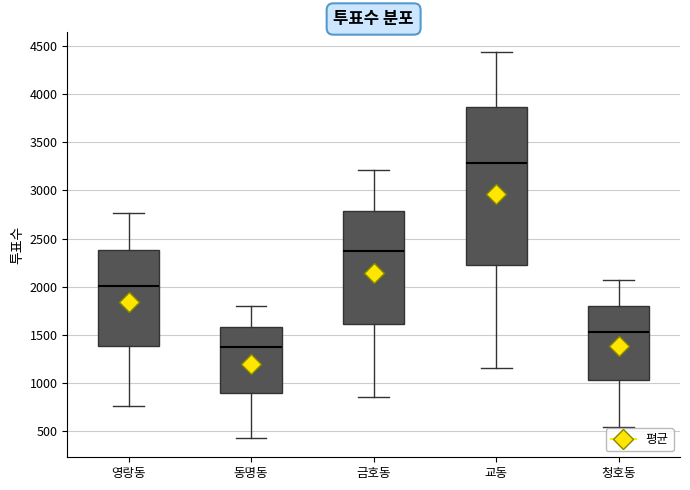

Comparing the boxes themselves (not the whiskers), which one is the tallest?

교동